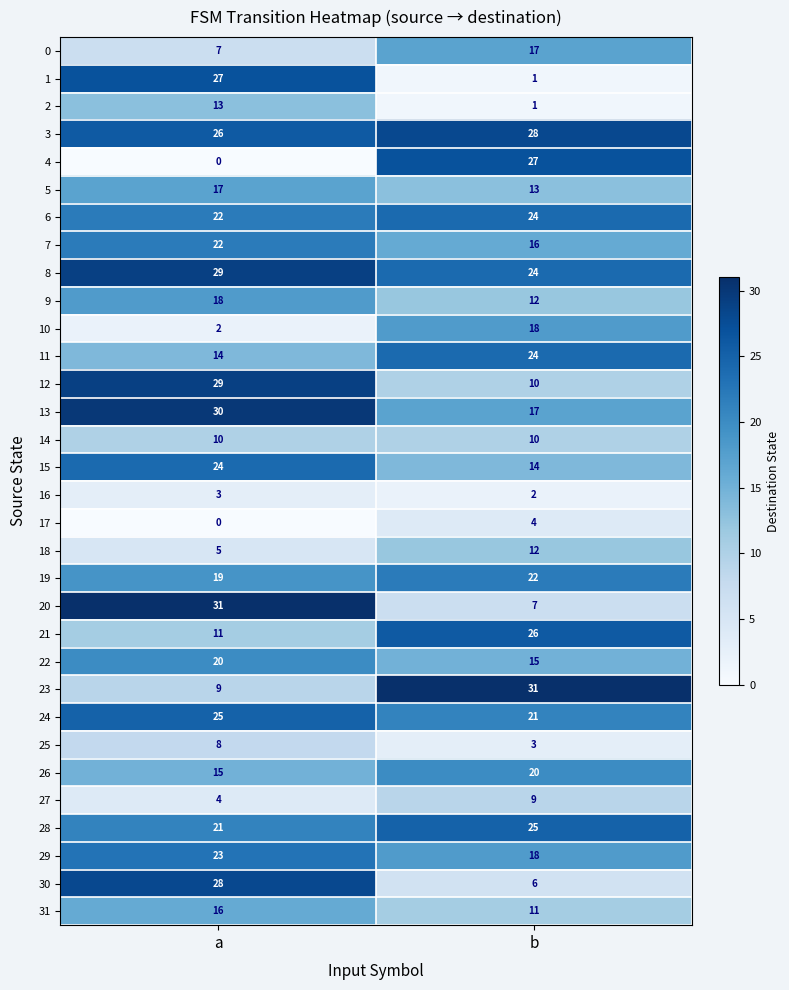

What is the sum of the 7 values at b and a?

38